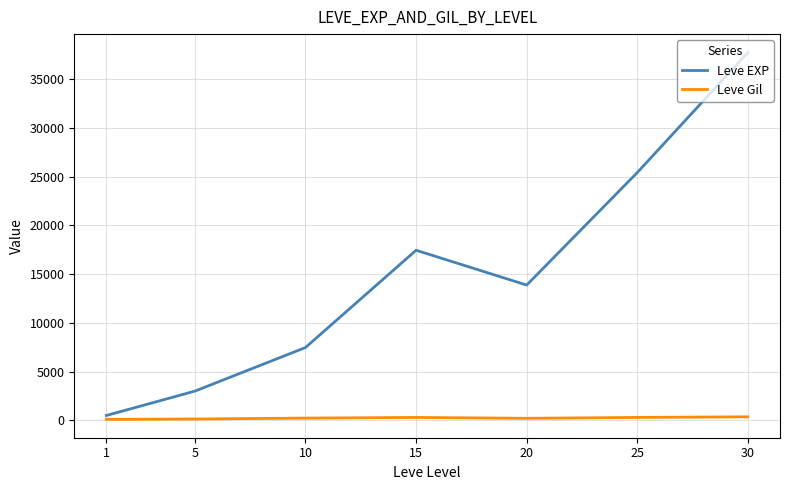

Which series has the widest spread of values?

Leve EXP